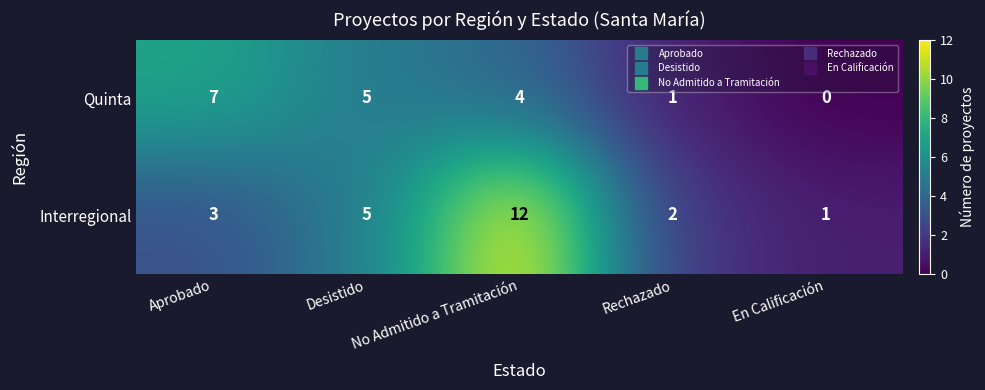

Which series has the largest range (max minus min)?

Interregional